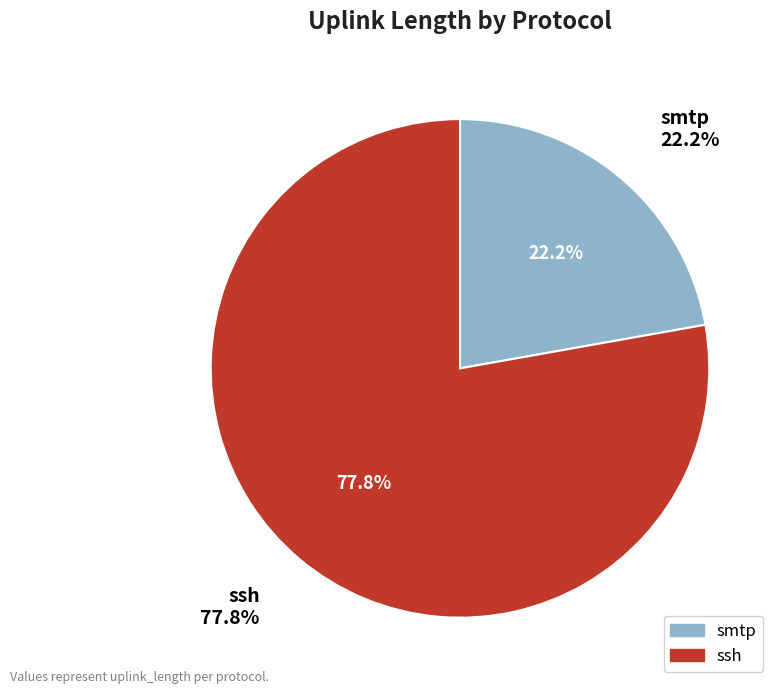

Which slice is the largest?

ssh